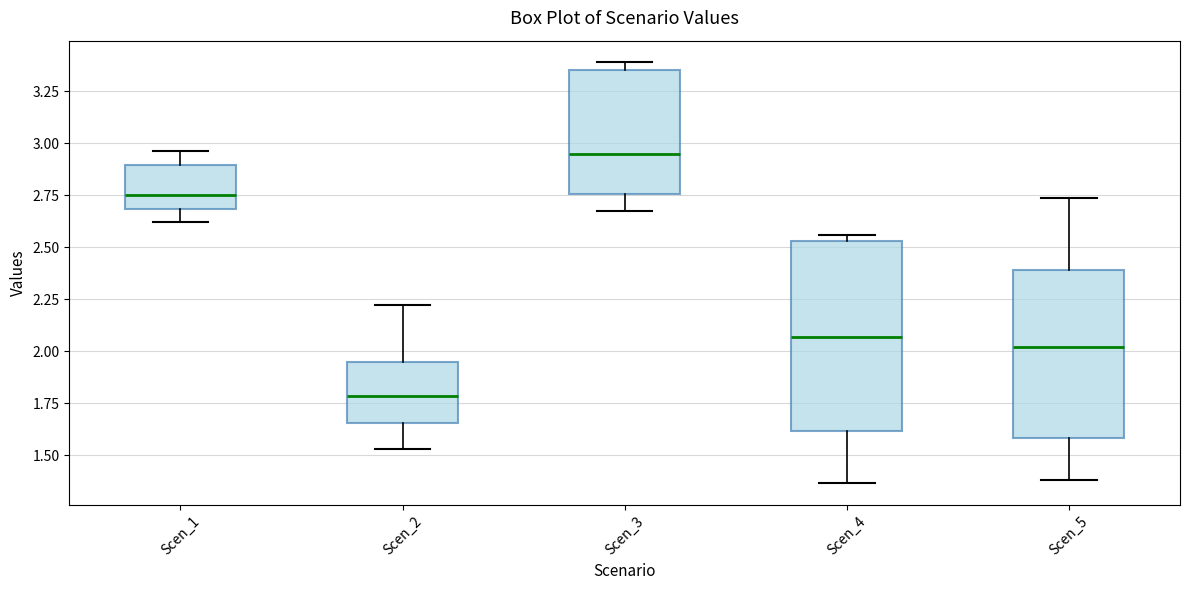

Where does the upper whisker of the box for Scen_2 end on the y-axis? The values are not printed on the chart, so give them approximately, as read against the axis.

2.20